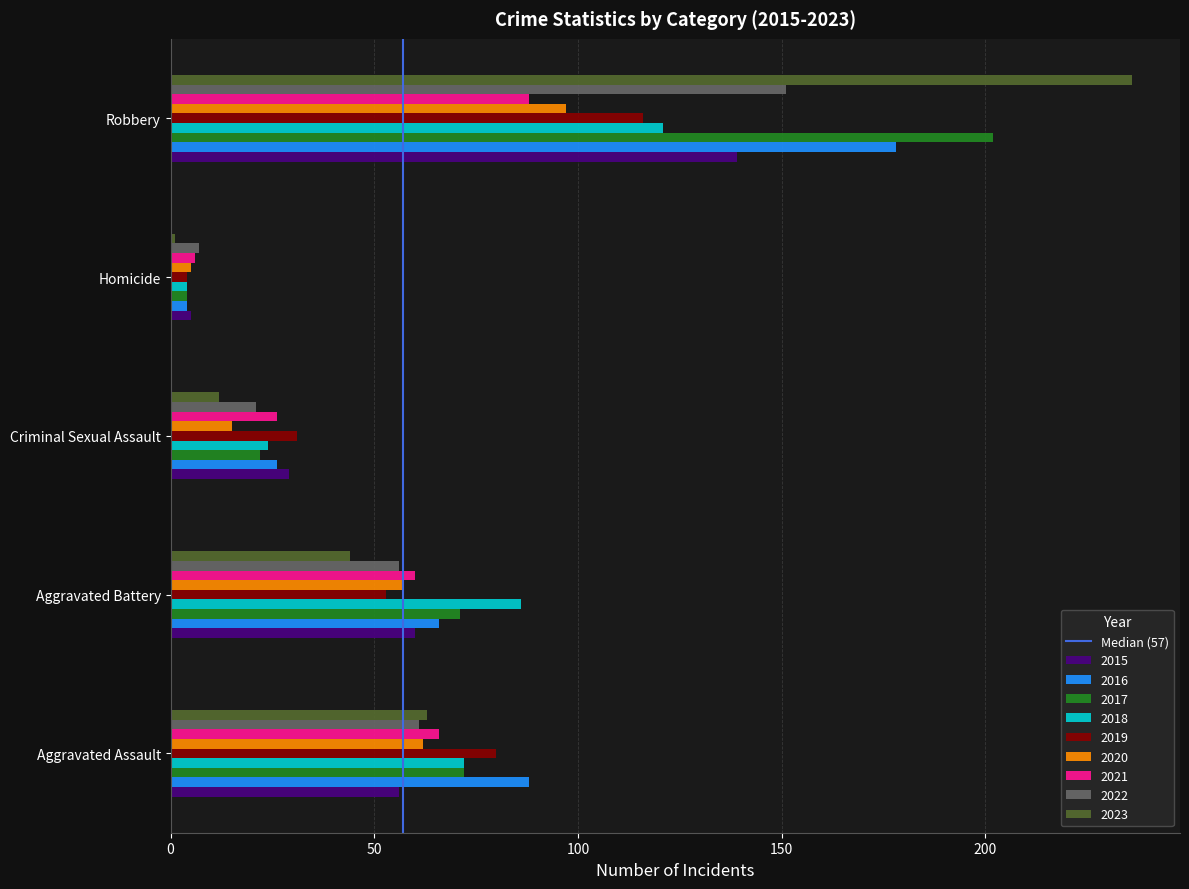

The 2015 series shows 29 at Criminal Sexual Assault. True or false?

True